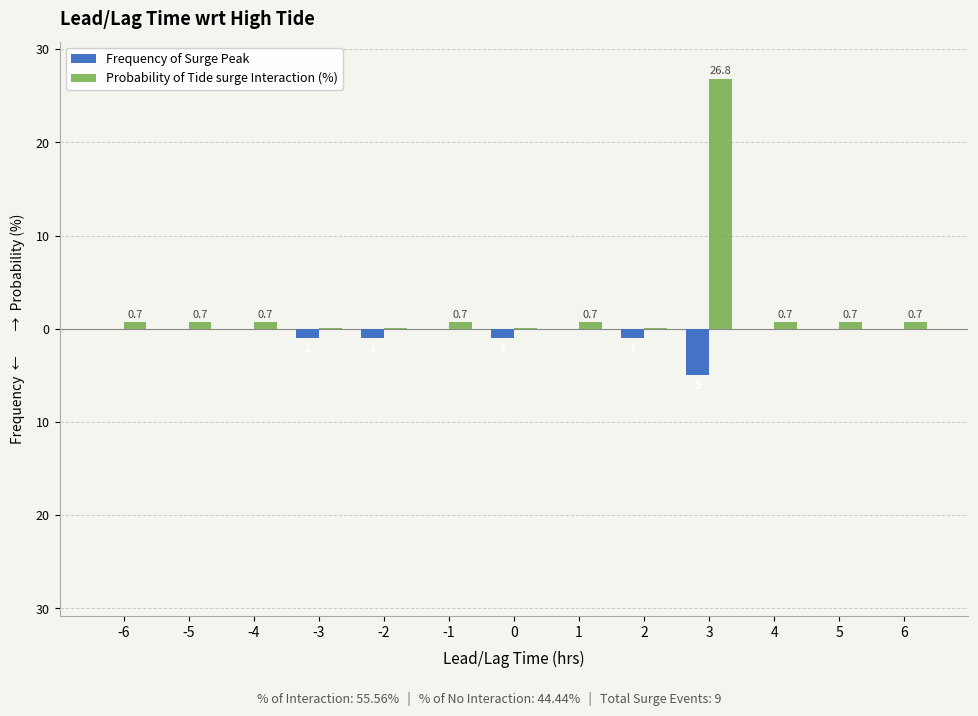

Are the bars horizontal?

No